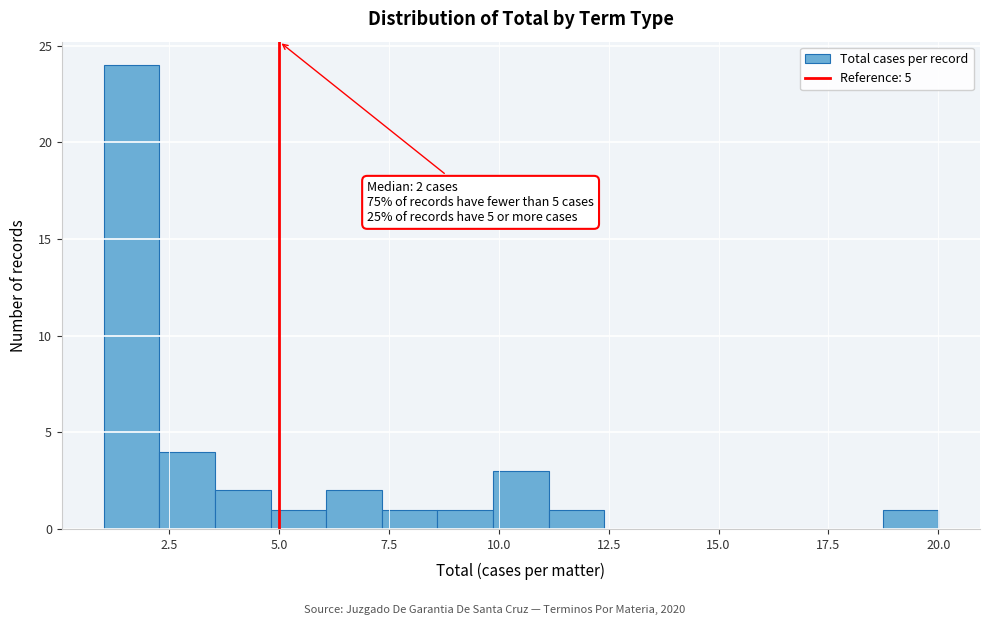

Read against the x-axis, roughly where is the centre of the tallest bar?

1.5